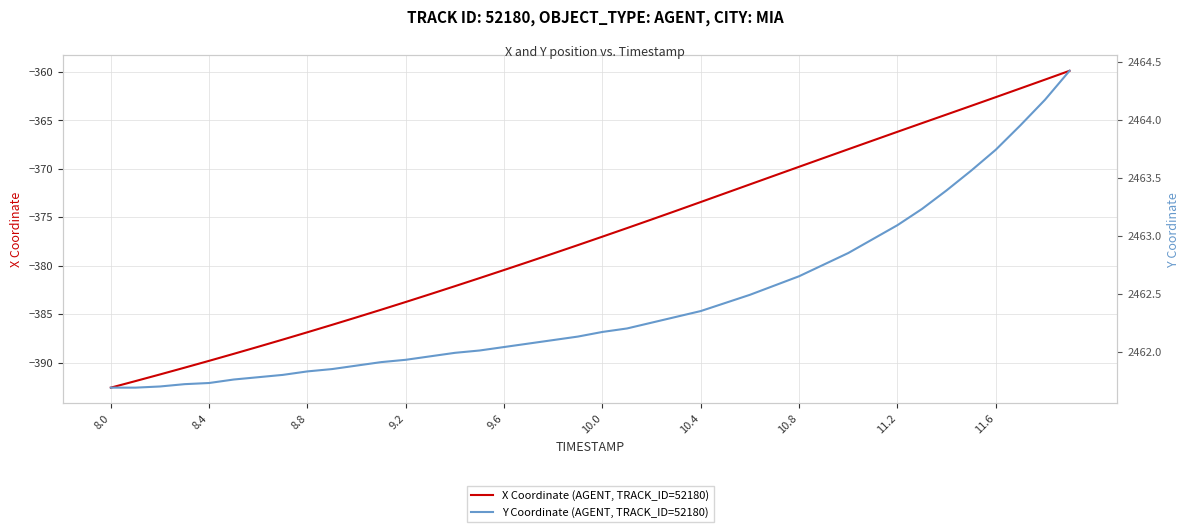

True or false: Y Coordinate (AGENT, TRACK_ID=52180) and X Coordinate (AGENT, TRACK_ID=52180) cross at least once.

False